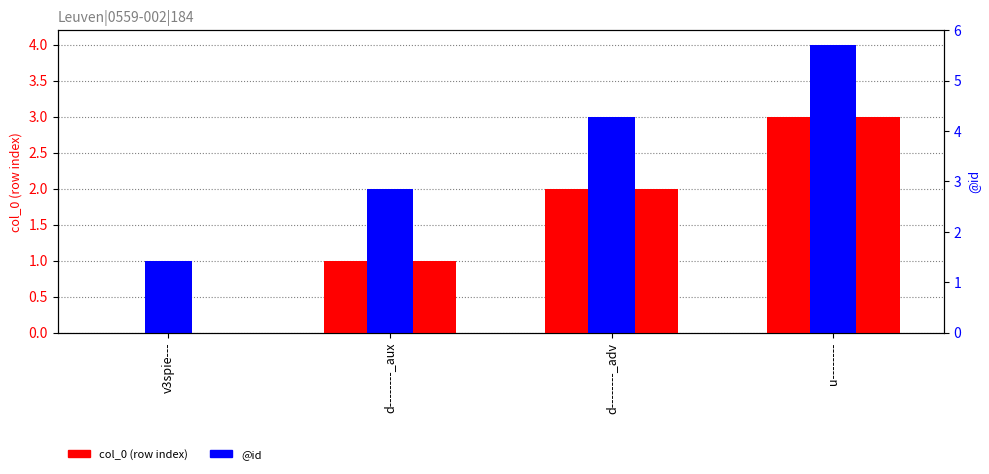

What is the maximum value for @id?

4